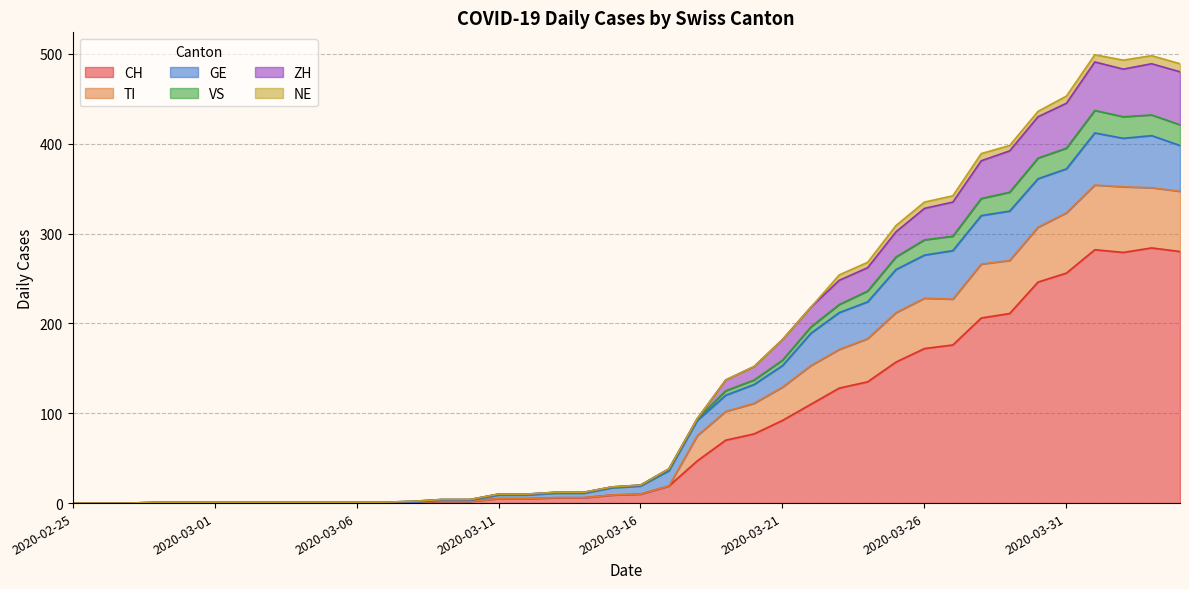

What is the maximum value for CH?

284